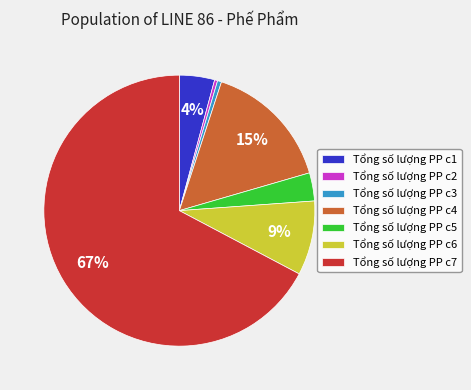

Does Tổng số lượng PP c5 account for over 50% of the chart?

No